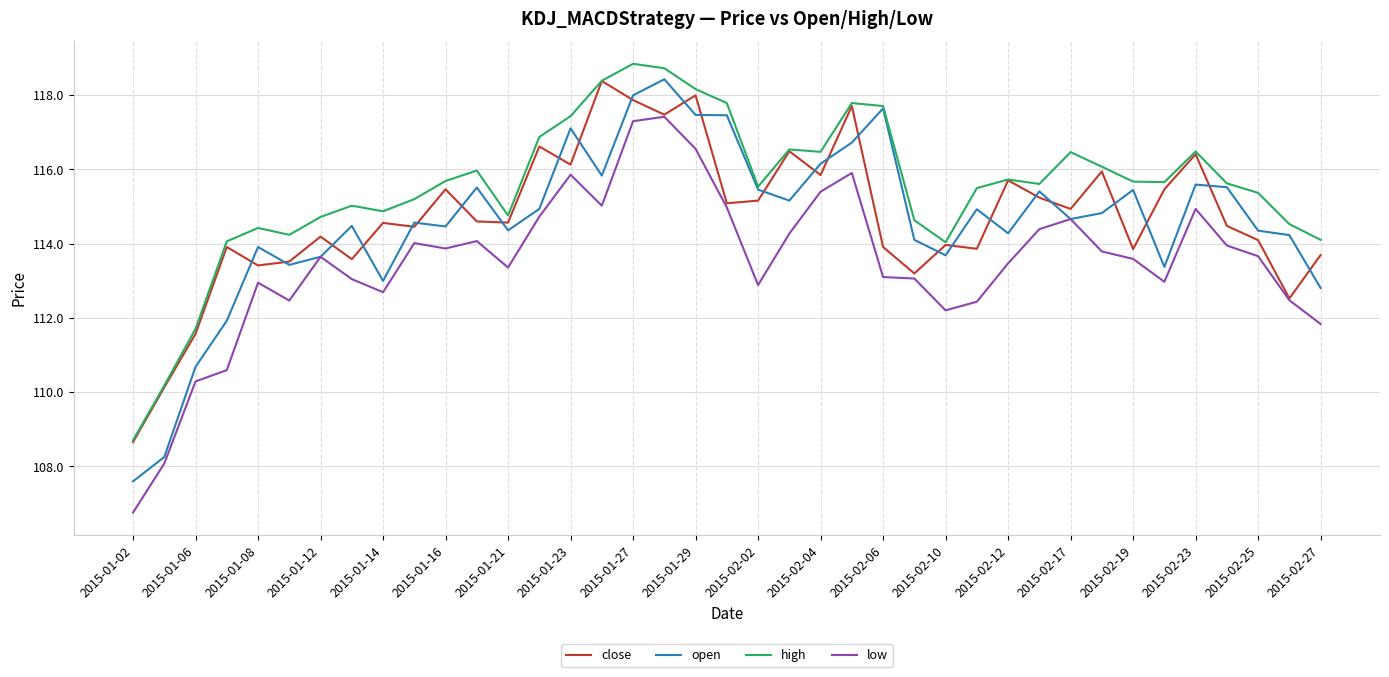

Which series has the largest total across all categories?

high